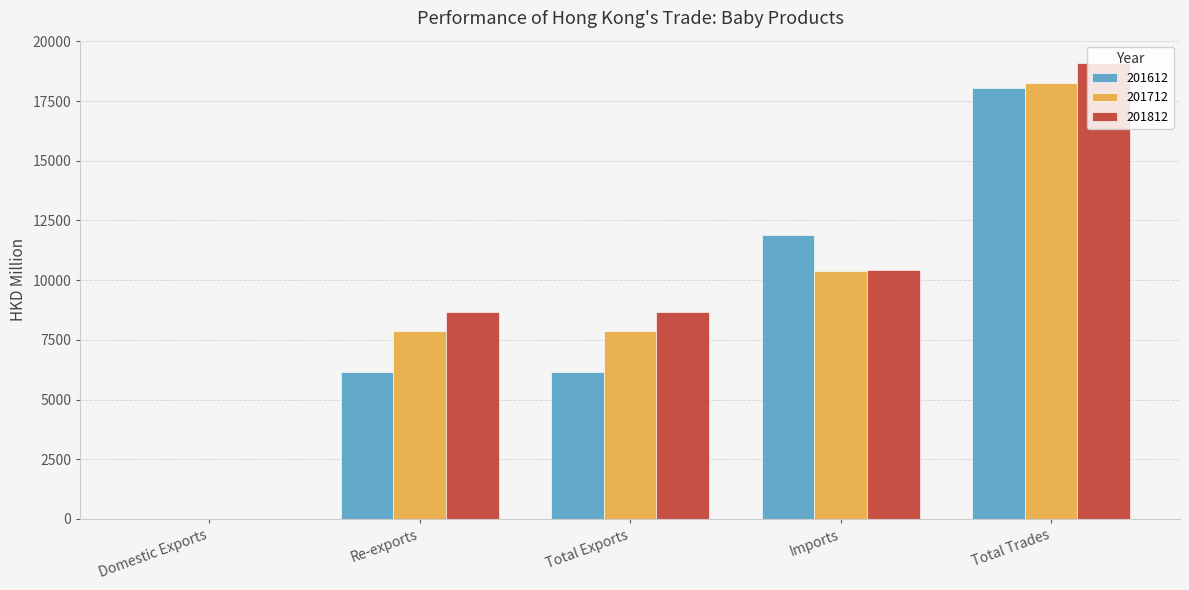

What is the approximate value of 201812 at Total Exports?

8651.9